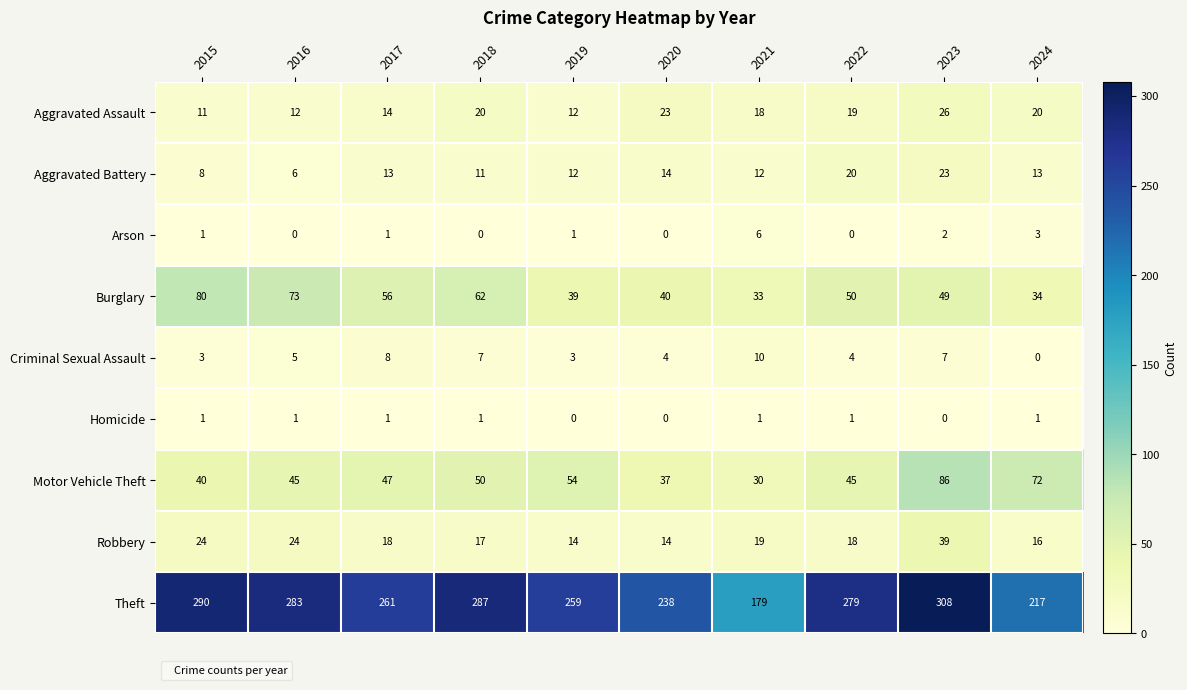

How many series are shown in this chart?

9